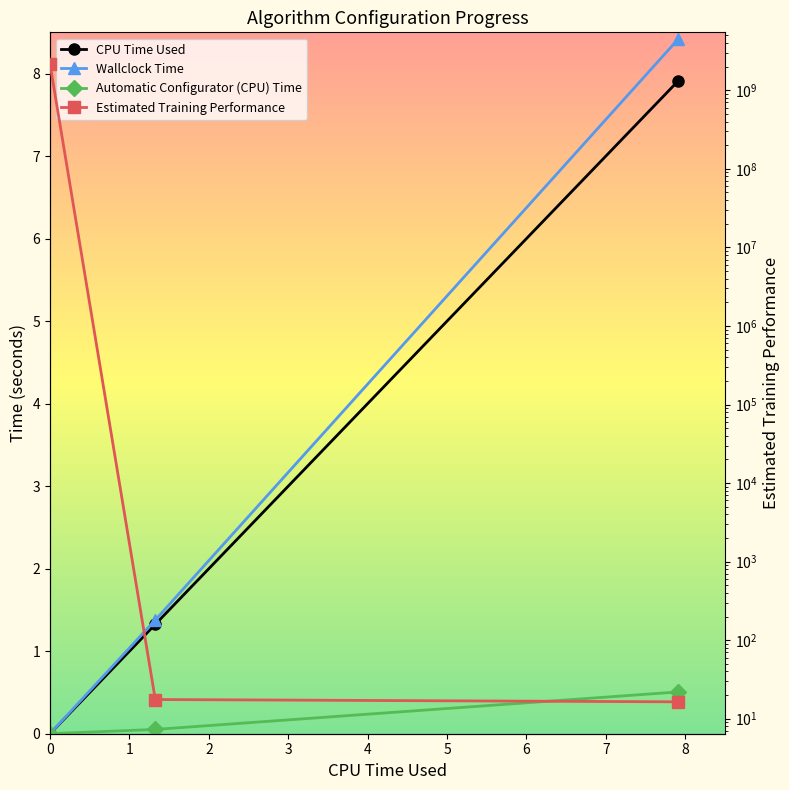

Reading left to right, what are all the values shown in this chart?

CPU Time Used: 0.0	1.3	7.9
Estimated Training Performance: 2147483648.0	17.6	16.4
Wallclock Time: 0.0	1.4	8.4
Automatic Configurator (CPU) Time: 0.0	0.1	0.5